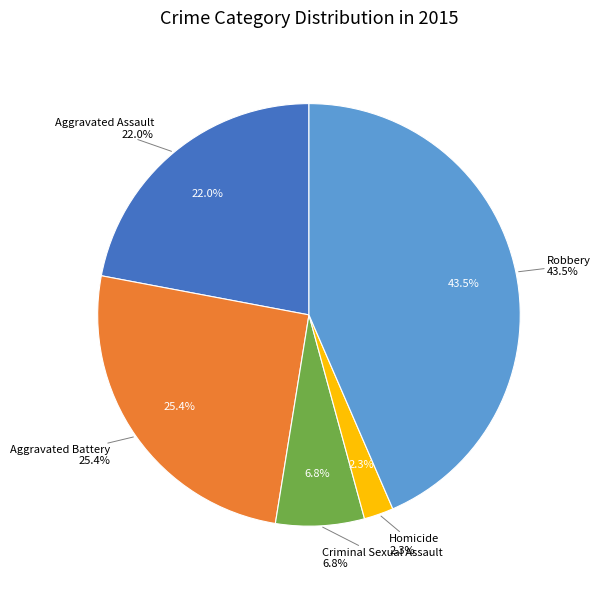

Which slice is the smallest?

Homicide